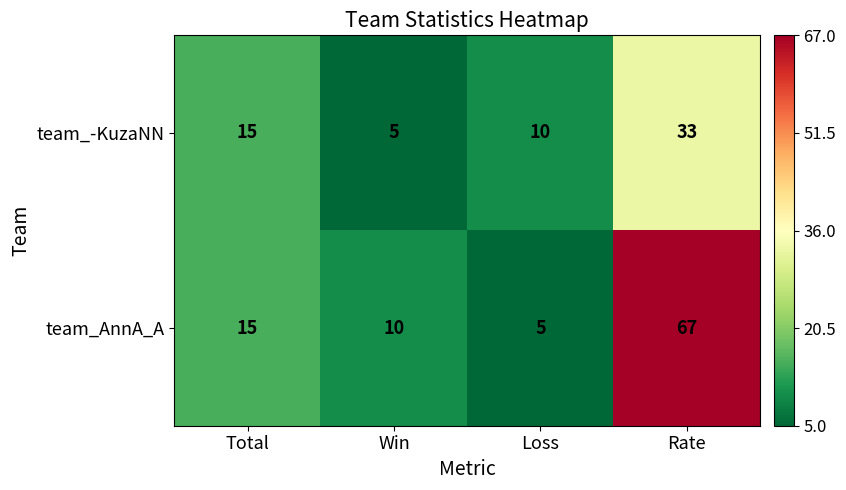

Rank the series by their maximum value, from lowest to highest.

team_-KuzaNN, team_AnnA_A